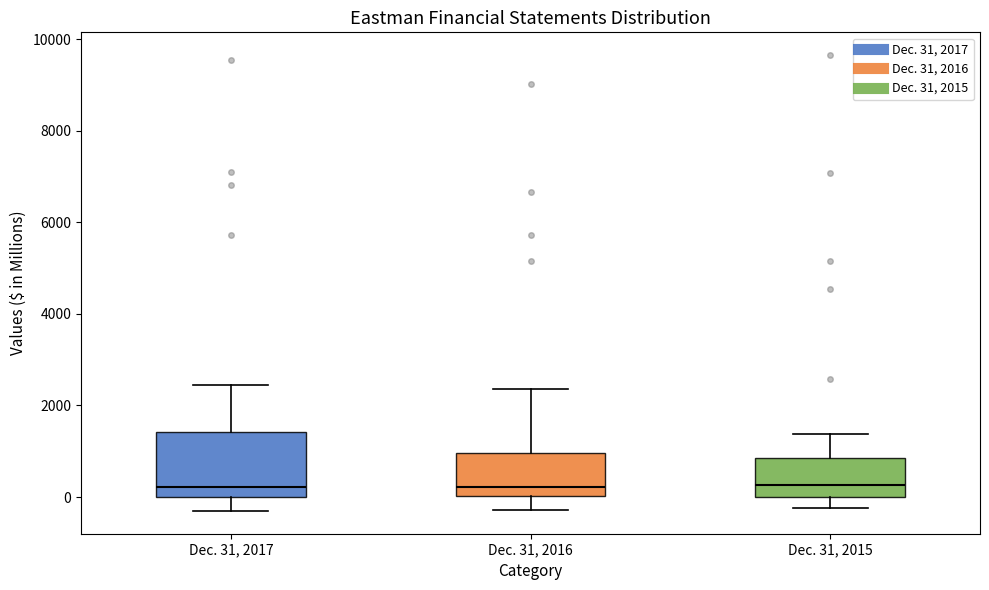

Which box is the tallest, from its lower edge to its upper edge?

Dec. 31, 2017